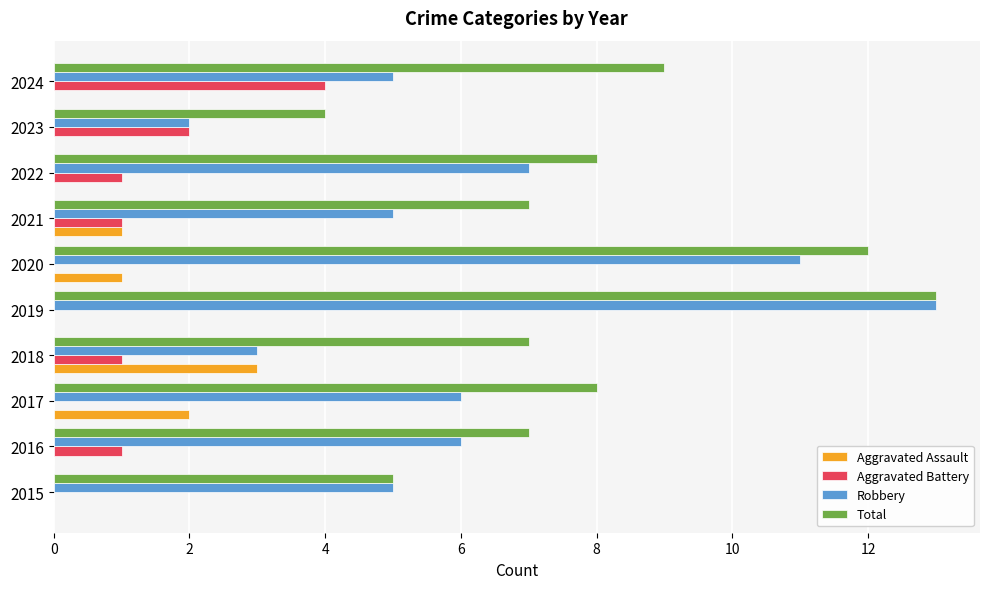

Is it true that Total equals 1 at 2015?

False